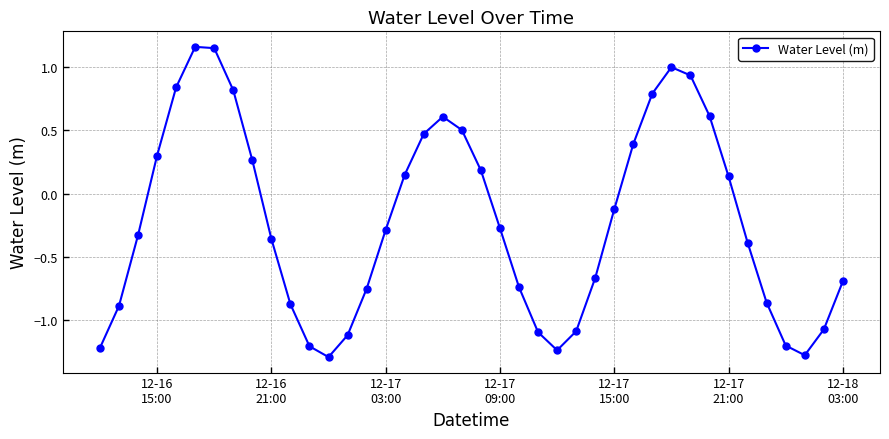

What is the smallest value displayed?

-1.3